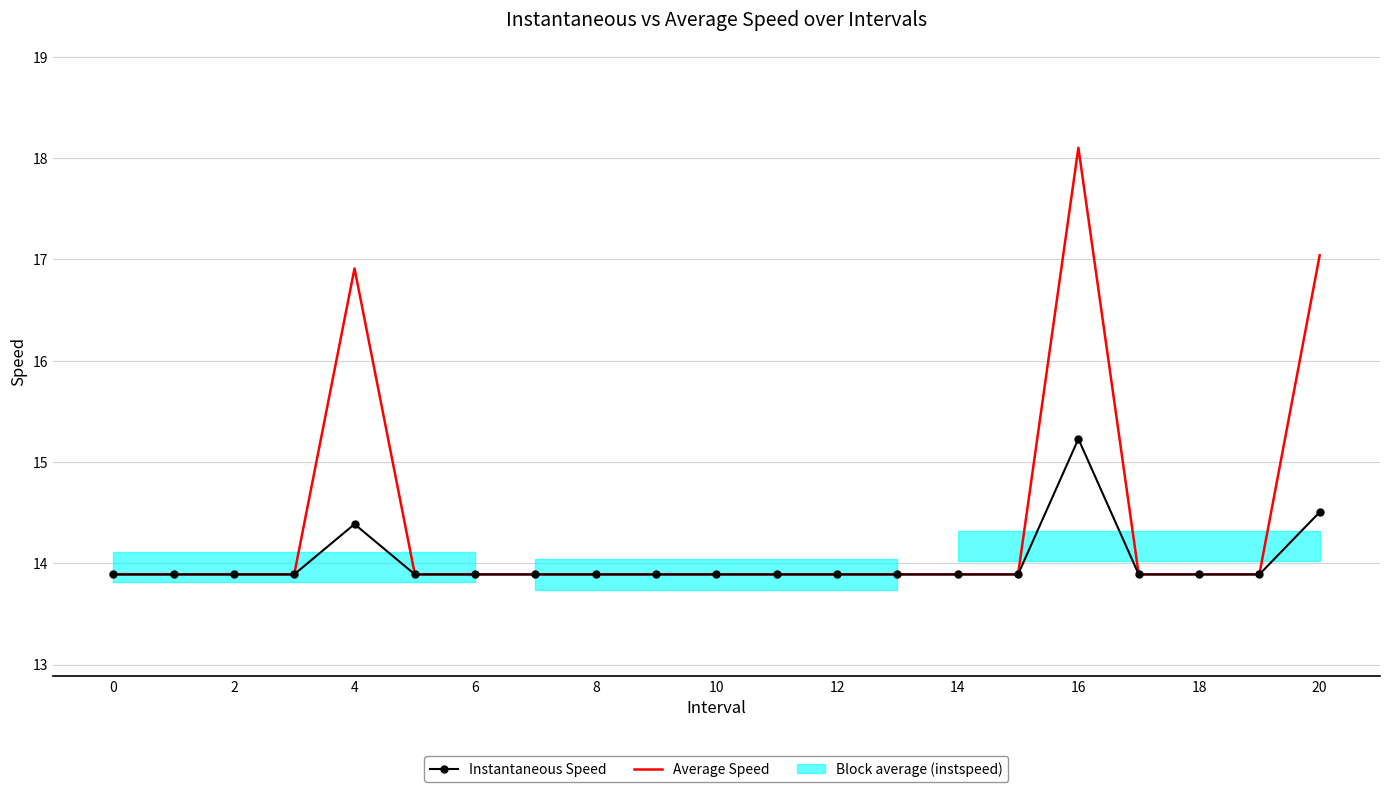

At which category is the sum across all series the highest?

16